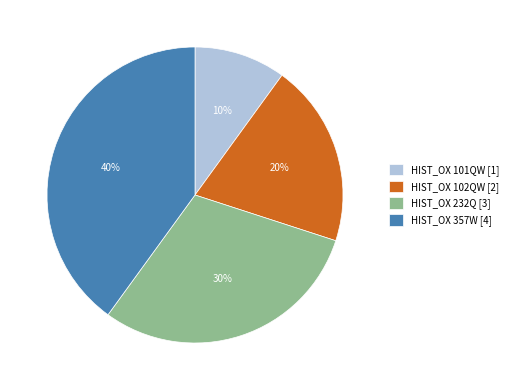

The HIST_OX 232Q slice represents 30% of the pie. True or false?

True